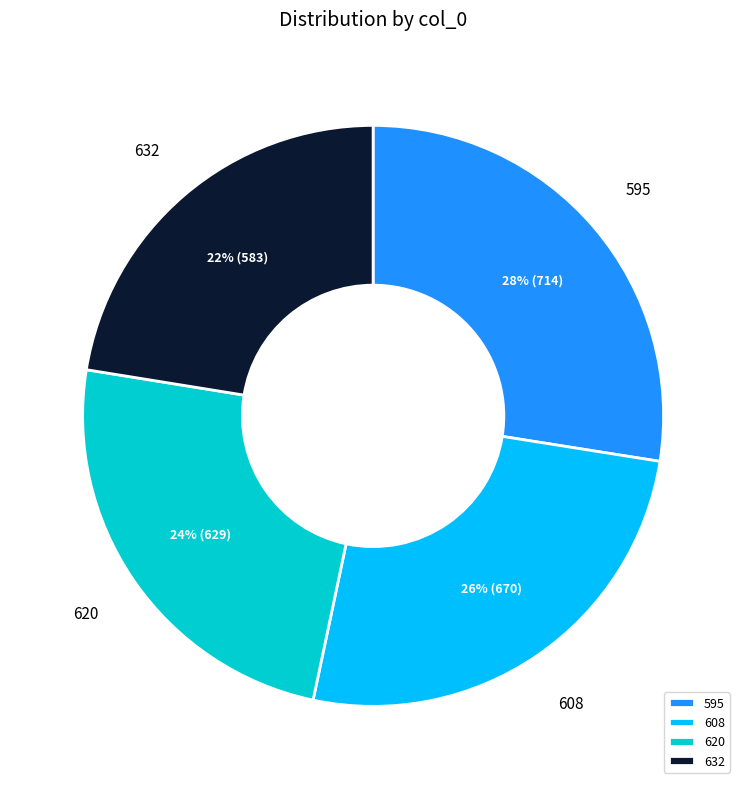

Count the number of slices in the pie.

4